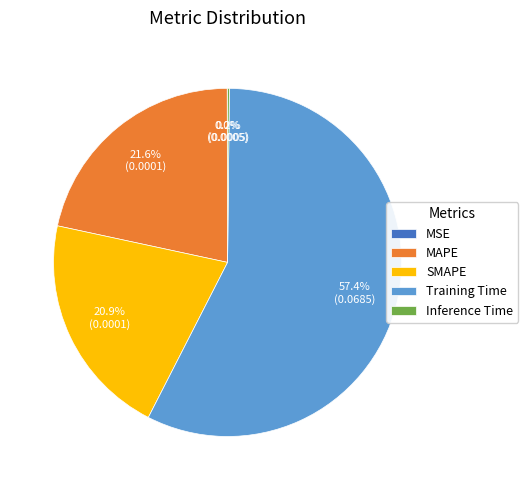

True or false: SMAPE accounts for 12% of the total.

False